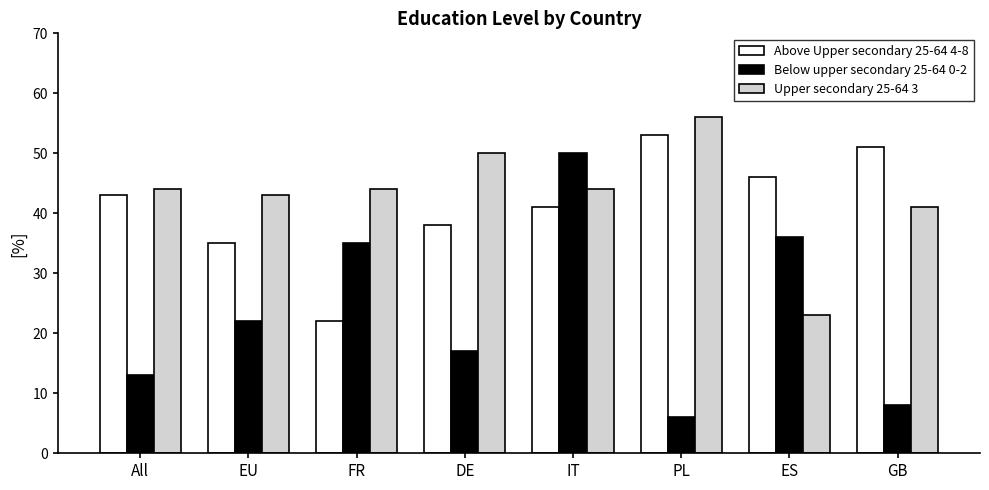

What is the smallest value displayed?

6